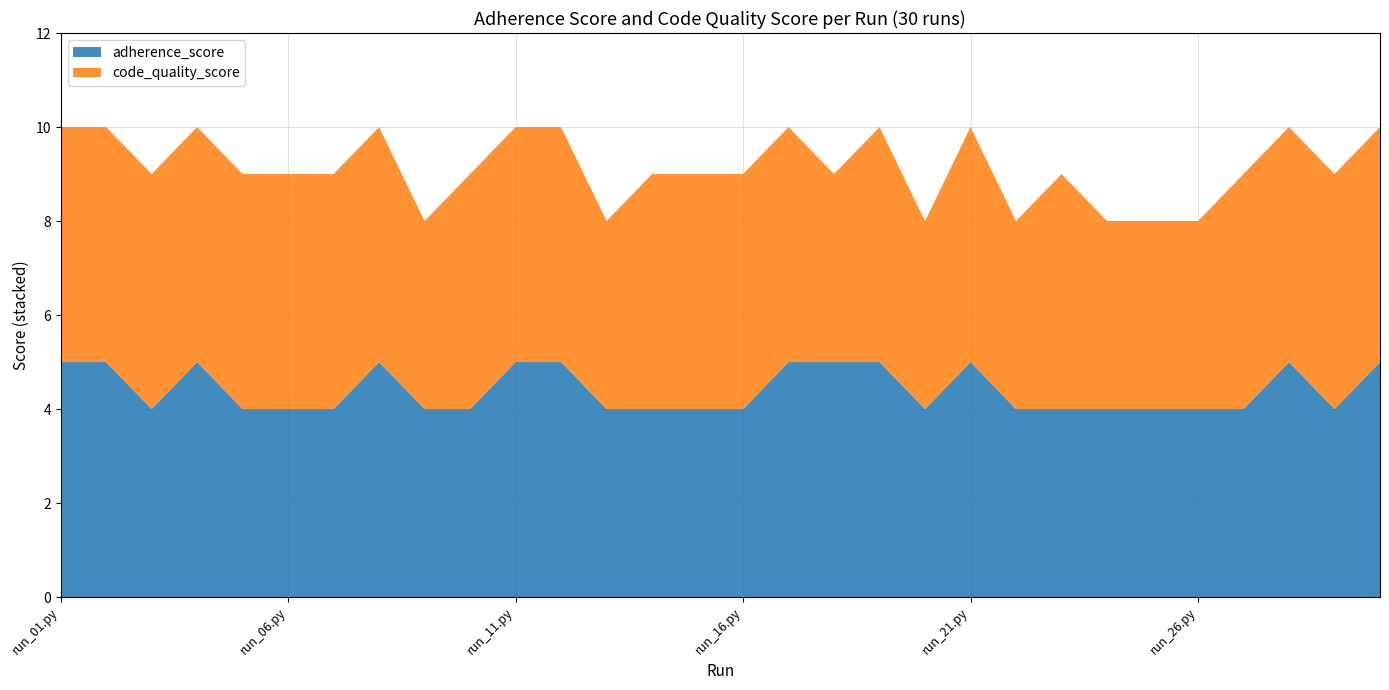

Reading left to right, transcribe all the data shown in this chart.

adherence_score: run_01.py=5	run_02.py=5	run_03.py=4	run_04.py=5	run_05.py=4	run_06.py=4	run_07.py=4	run_08.py=5	run_09.py=4	run_10.py=4	run_11.py=5	run_12.py=5	run_13.py=4	run_14.py=4	run_15.py=4	run_16.py=4	run_17.py=5	run_18.py=5	run_19.py=5	run_20.py=4	run_21.py=5	run_22.py=4	run_23.py=4	run_24.py=4	run_25.py=4	run_26.py=4	run_27.py=4	run_28.py=5	run_29.py=4	run_30.py=5
code_quality_score: run_01.py=5	run_02.py=5	run_03.py=5	run_04.py=5	run_05.py=5	run_06.py=5	run_07.py=5	run_08.py=5	run_09.py=4	run_10.py=5	run_11.py=5	run_12.py=5	run_13.py=4	run_14.py=5	run_15.py=5	run_16.py=5	run_17.py=5	run_18.py=4	run_19.py=5	run_20.py=4	run_21.py=5	run_22.py=4	run_23.py=5	run_24.py=4	run_25.py=4	run_26.py=4	run_27.py=5	run_28.py=5	run_29.py=5	run_30.py=5